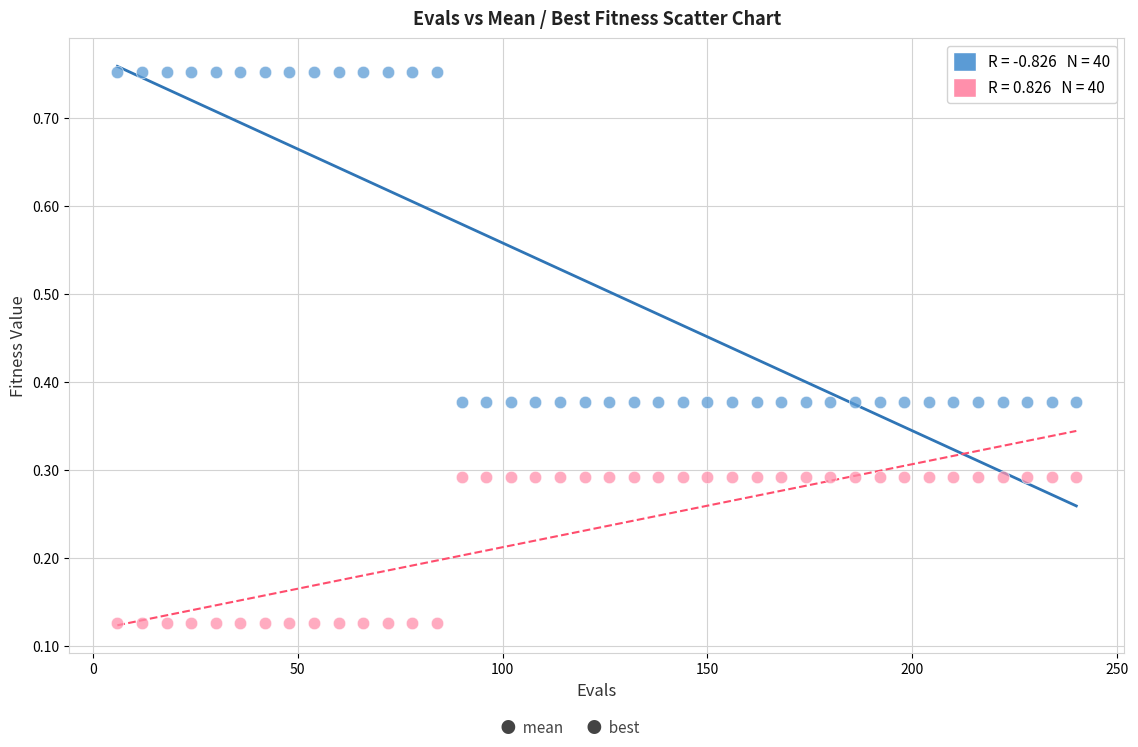

Across all data points, what is the range of Y values (max minus min)?

0.6